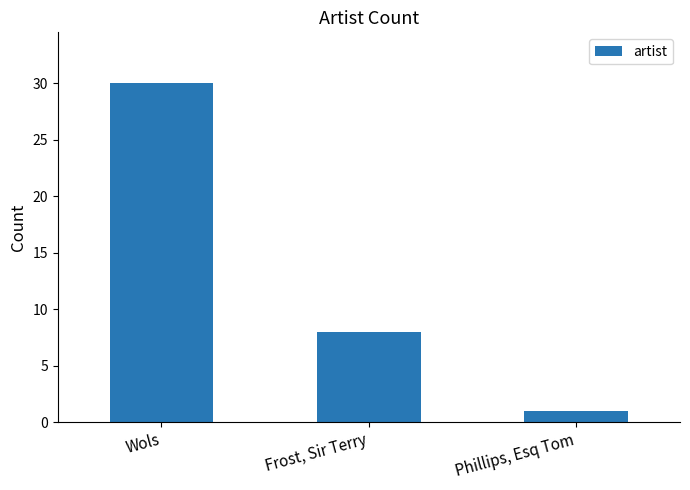

Approximately how many times larger is the value at Frost, Sir Terry compared to Wols?

0.3